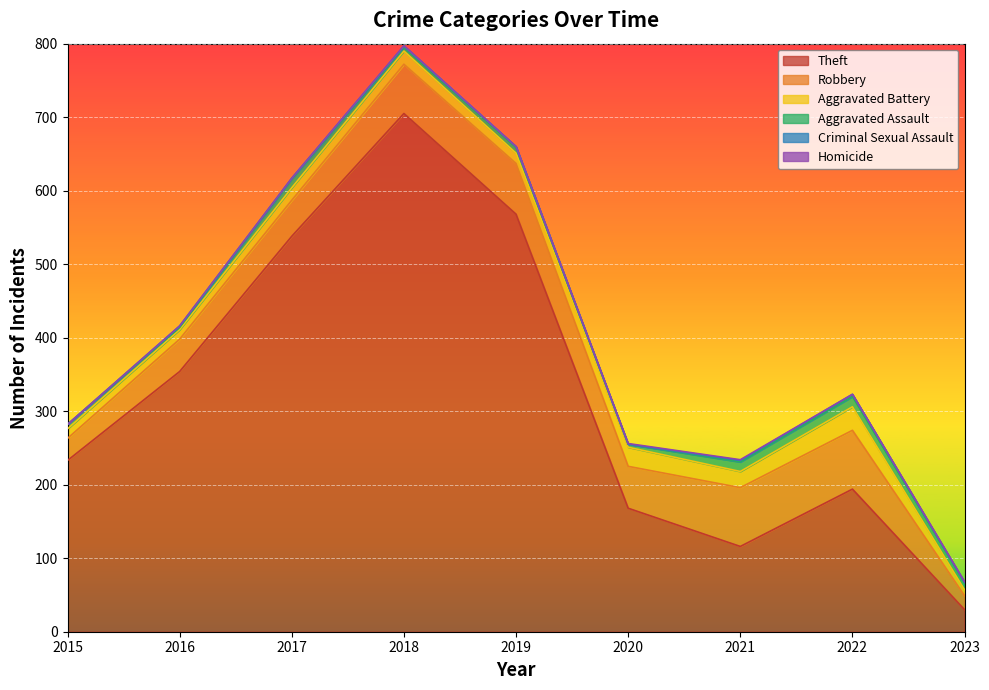

Does the chart display data point markers on the line(s)?

No